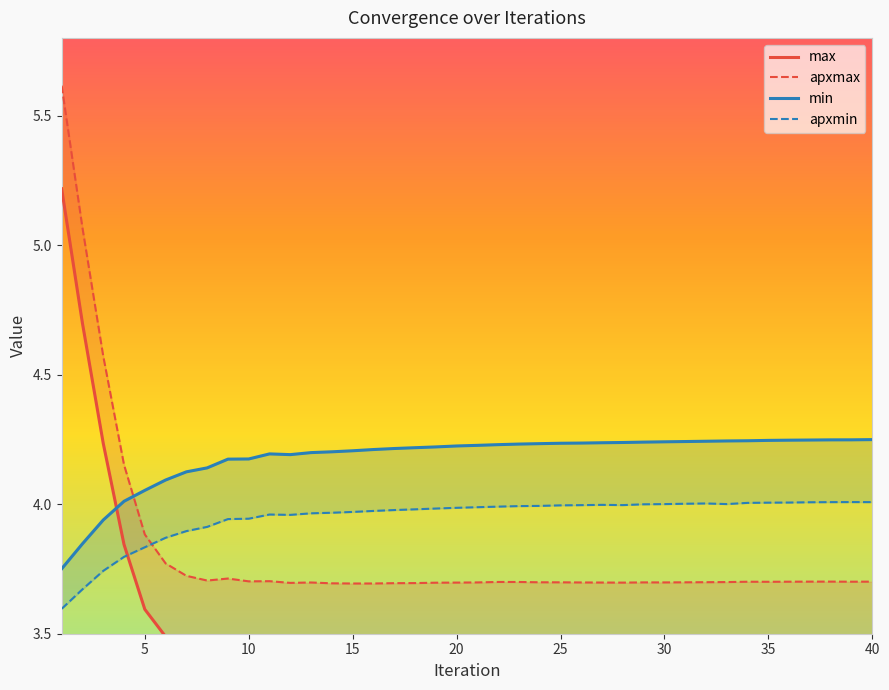

Does the chart display data point markers on the line(s)?

No